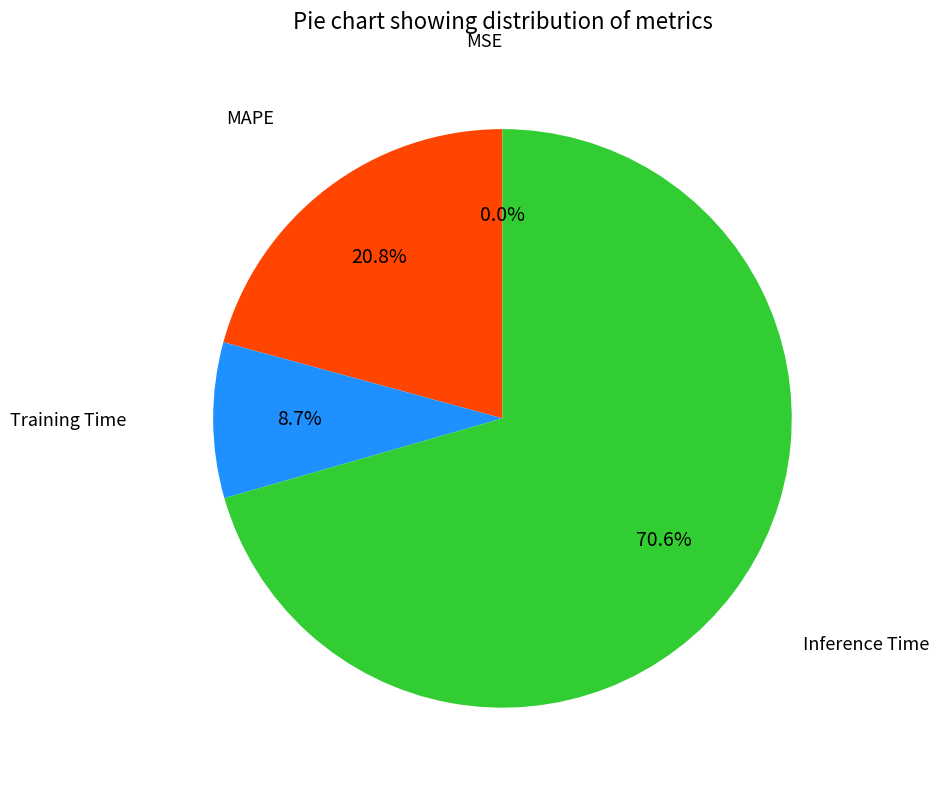

Does any single category account for the majority?

Yes